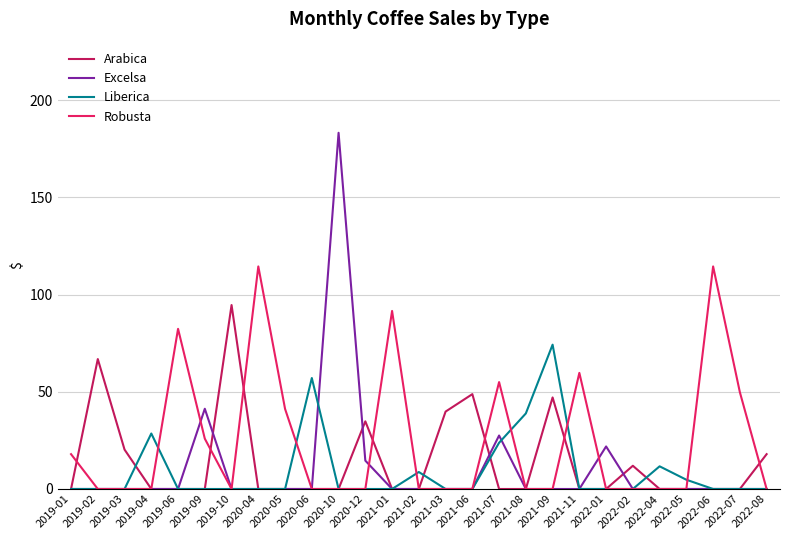

What is the total value across all series at 2020-12?

49.4